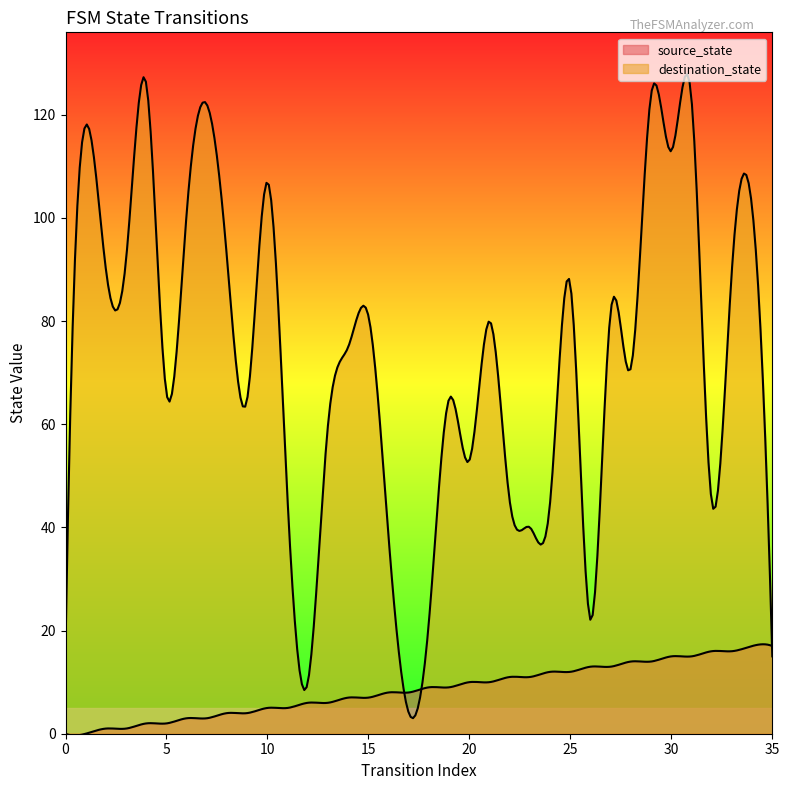

Does the chart display data point markers on the line(s)?

No